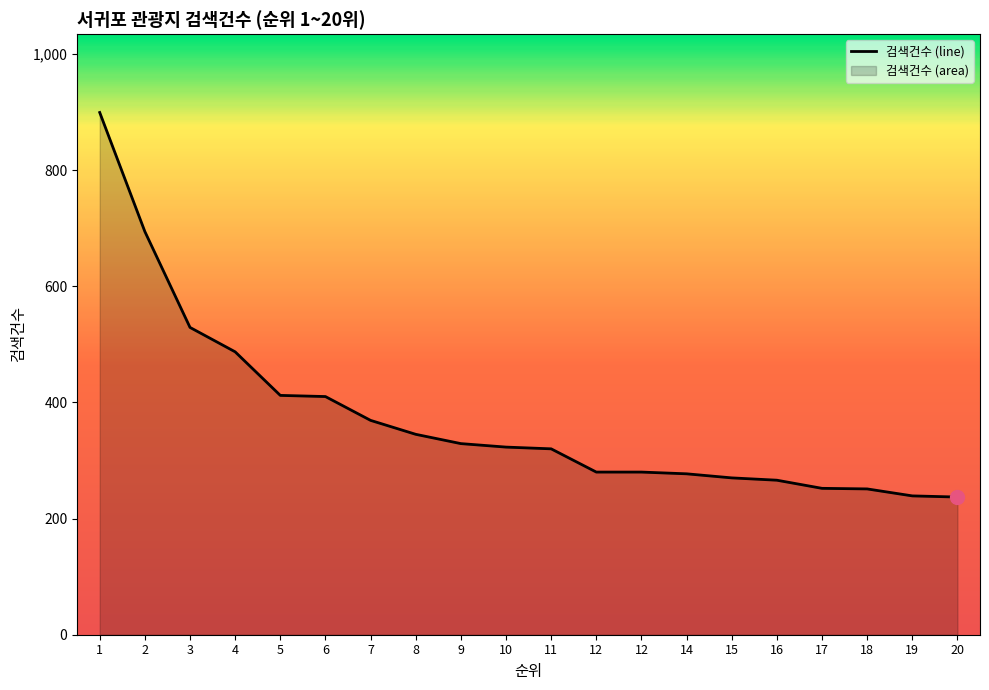

How many lines are shown in the chart?

1